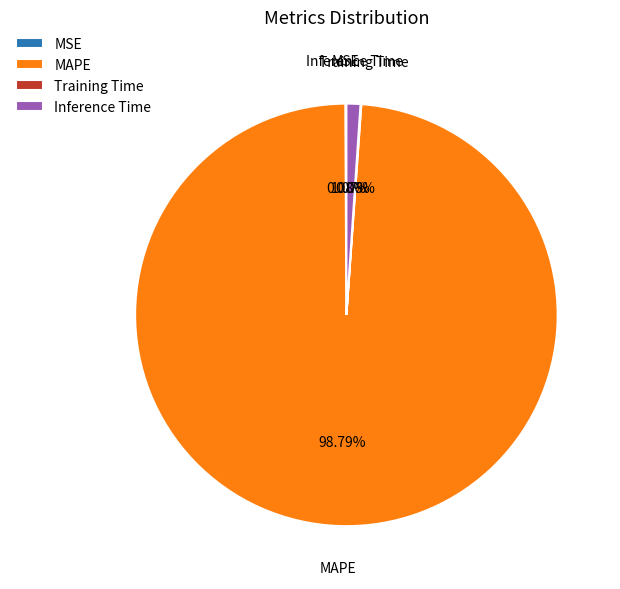

Is there any slice that represents more than half of the pie?

Yes